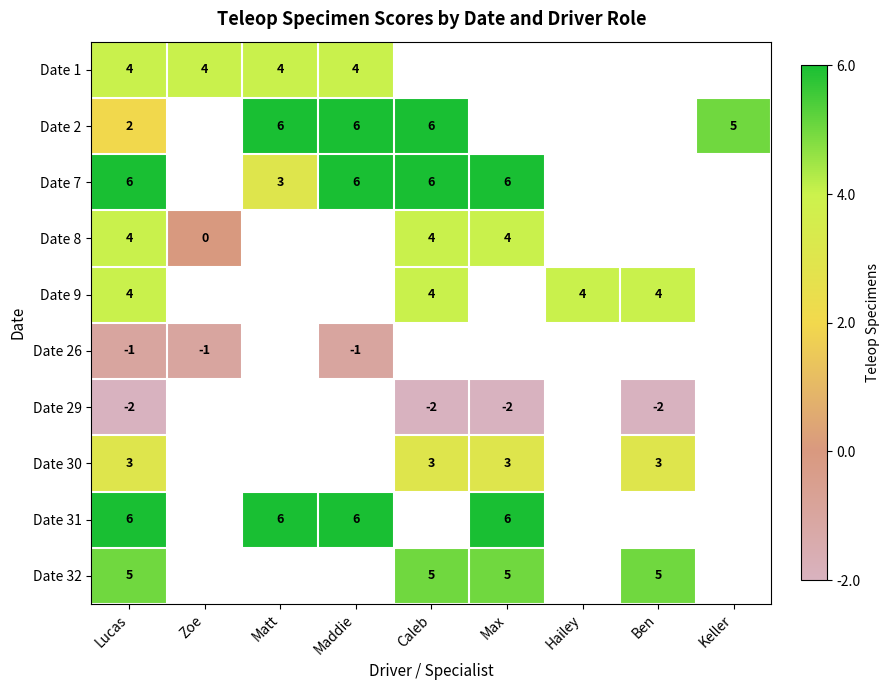

The Date 31 series shows 6 at Maddie. True or false?

True